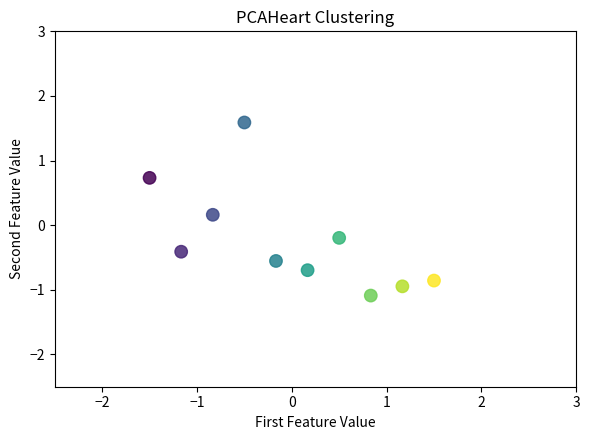

What is the range of X values (max minus min)?

3.0